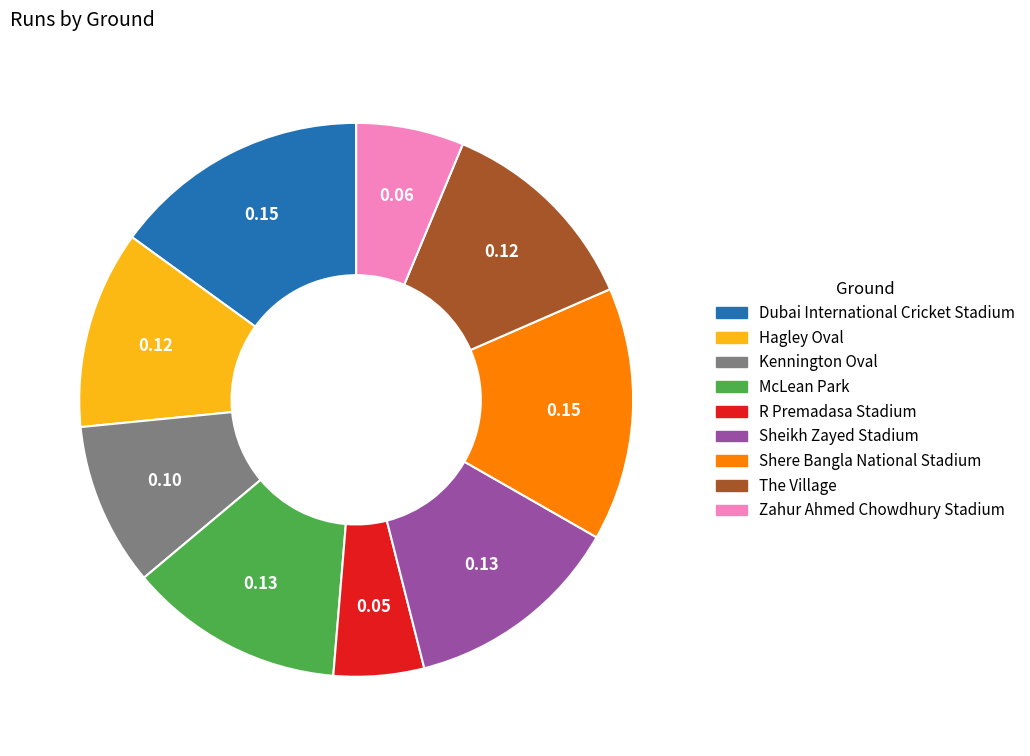

Is it true that McLean Park is 20% of the pie?

False